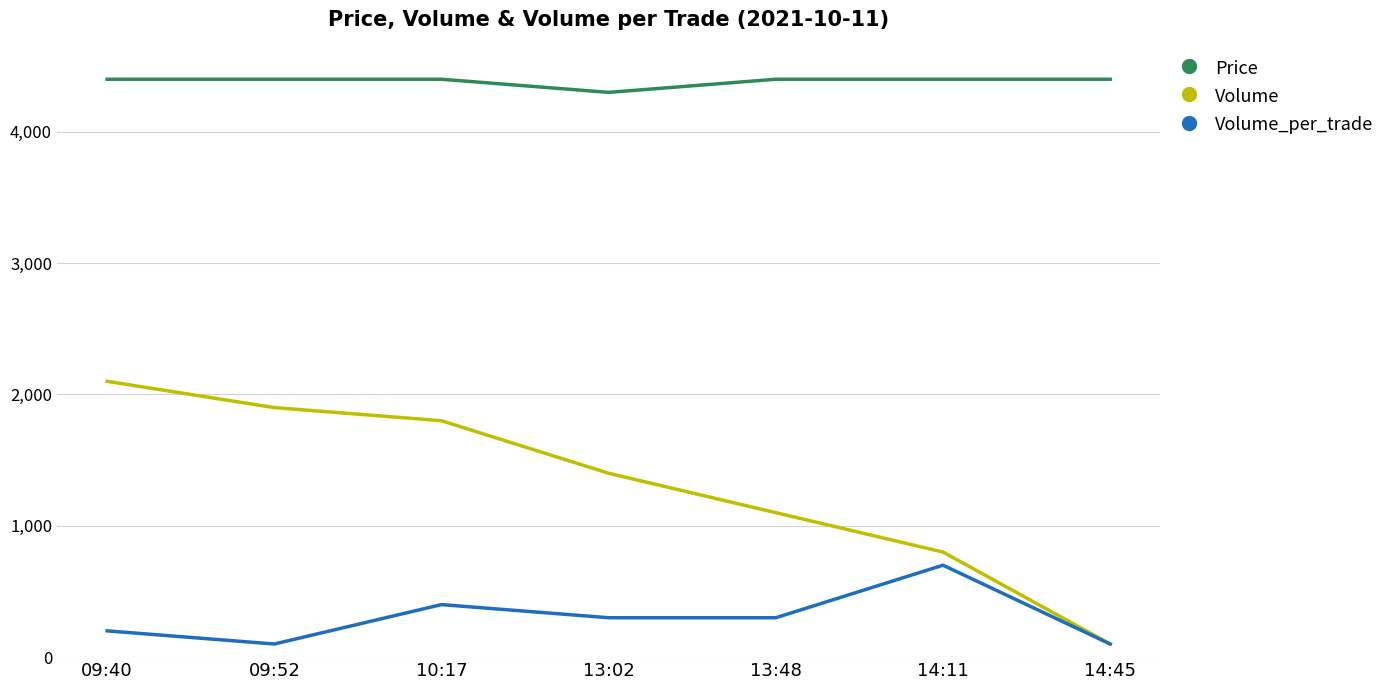

What is the smallest value displayed?

100